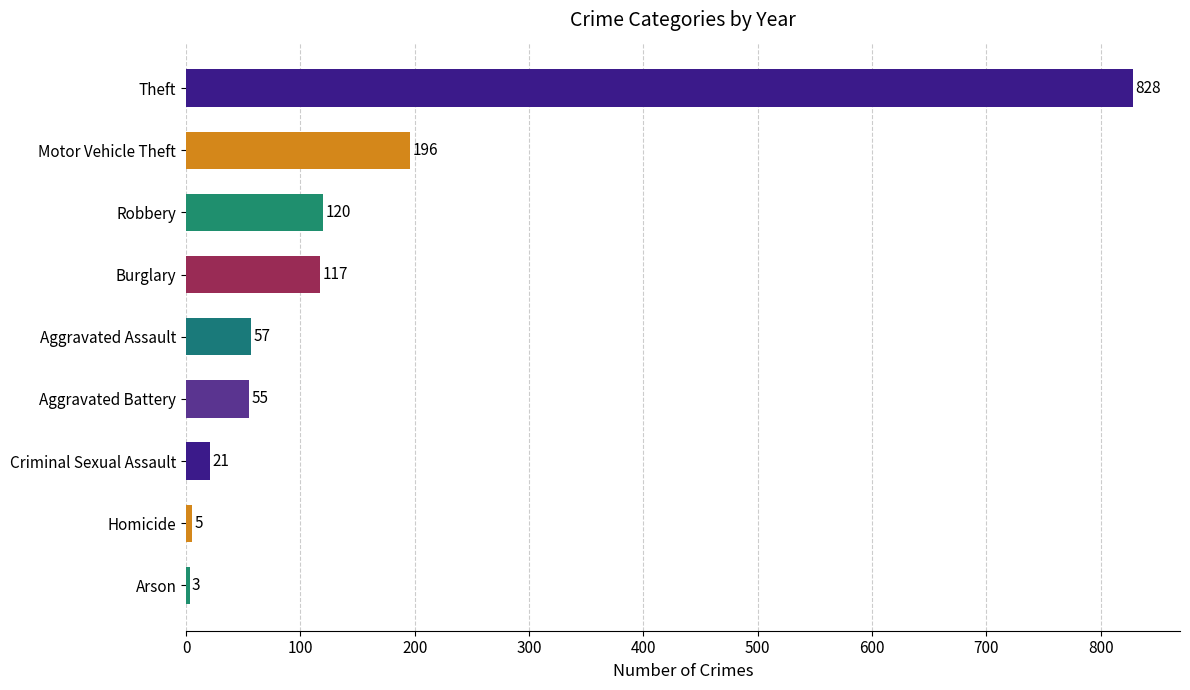

Reading top to bottom, transcribe all the data shown in this chart.

Theft=828	Motor Vehicle Theft=196	Robbery=120	Burglary=117	Aggravated Assault=57	Aggravated Battery=55	Criminal Sexual Assault=21	Homicide=5	Arson=3